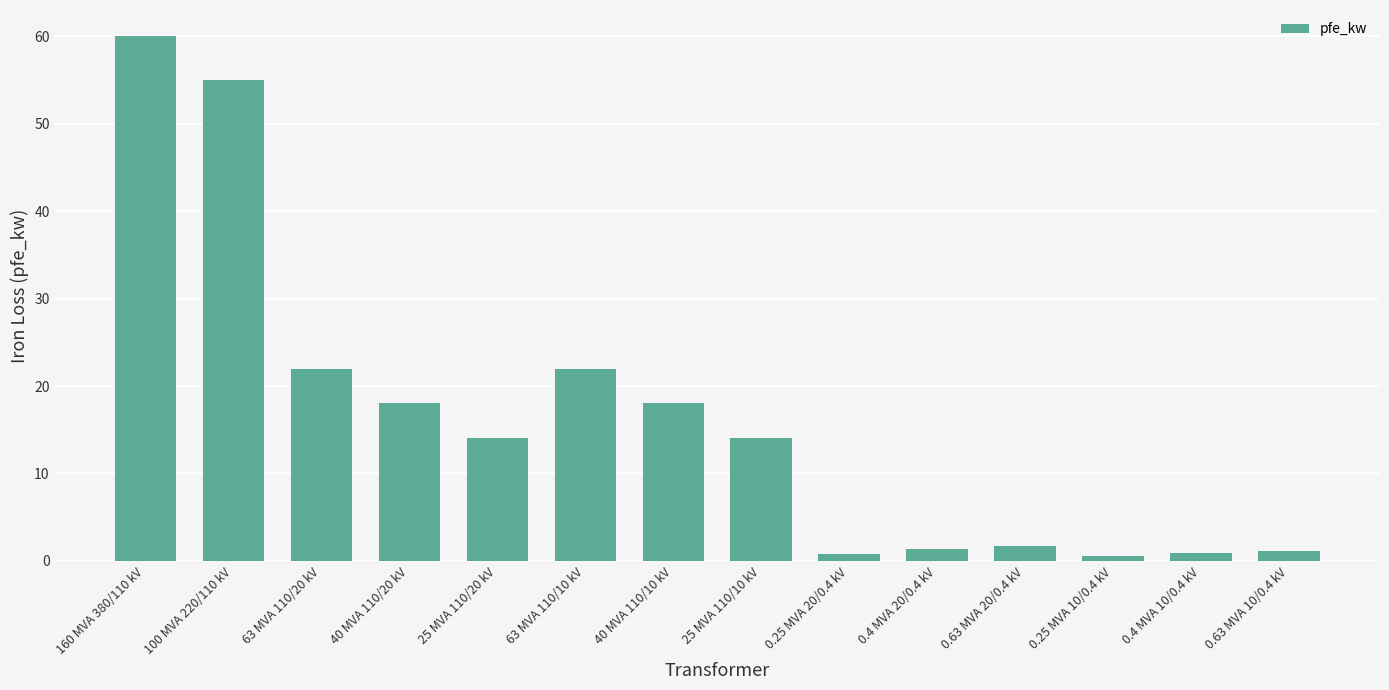

The chart shows a value of 14.0 at 25 MVA 110/10 kV. True or false?

True